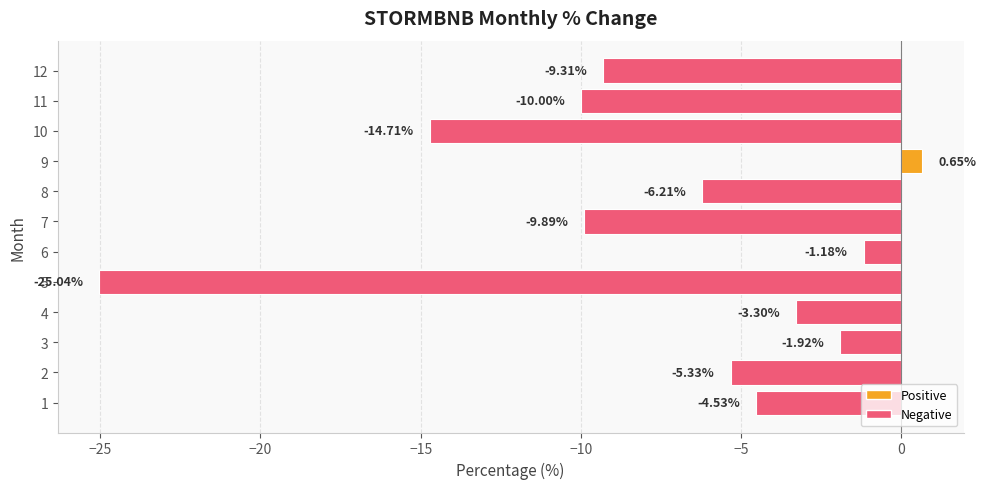

How many bars are there in total?

12